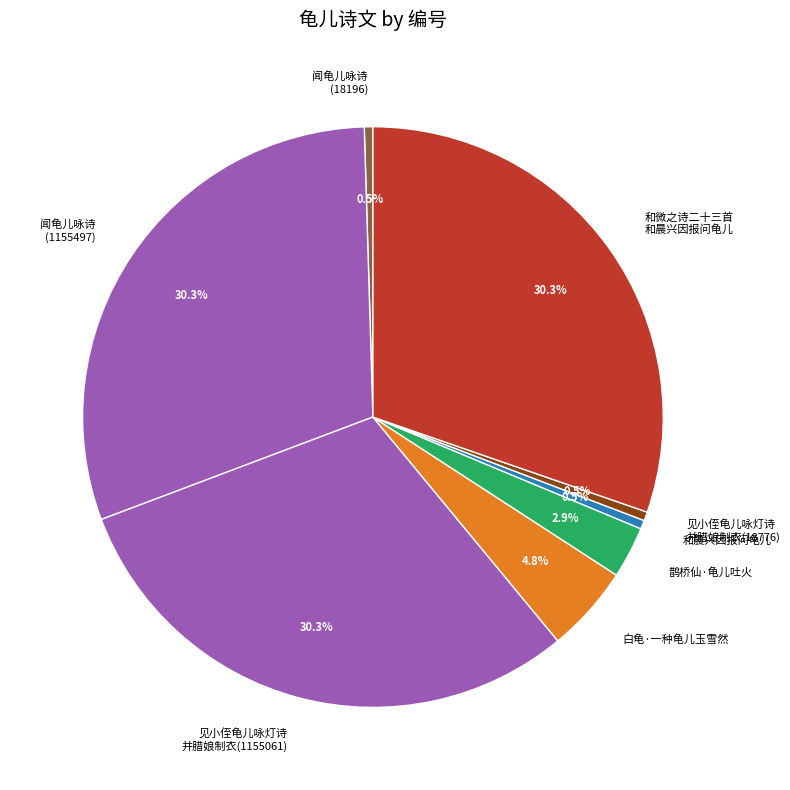

Is there a majority slice in this chart?

No